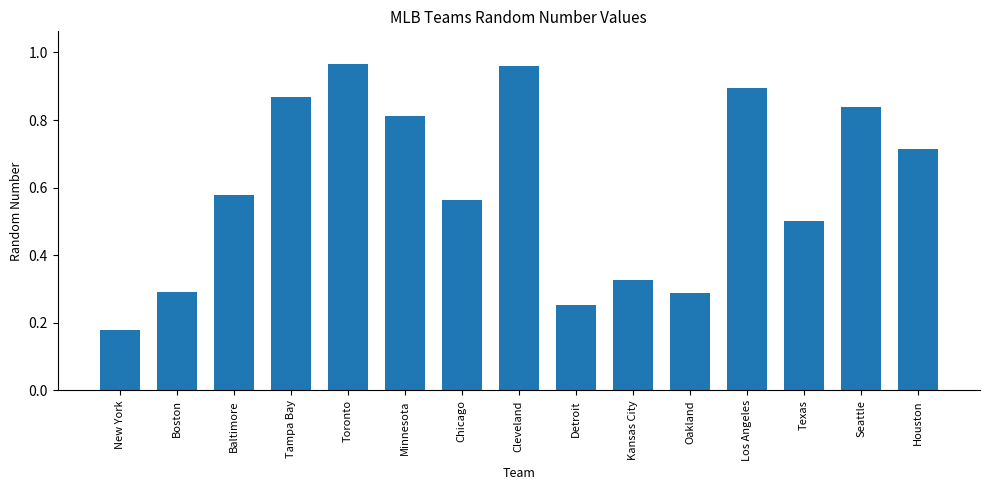

What position from the left is Oakland?

11